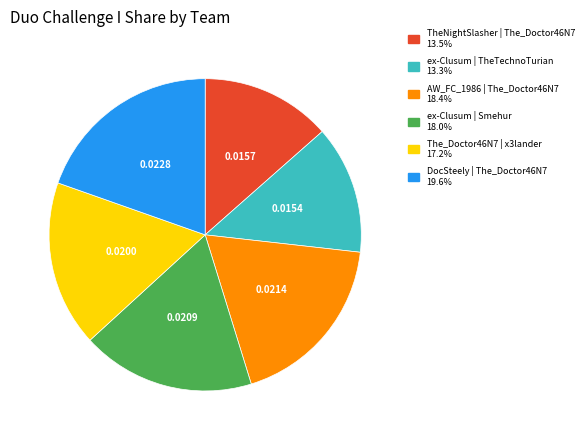

What is the largest slice in the pie chart?

DocSteely | The_Doctor46N7